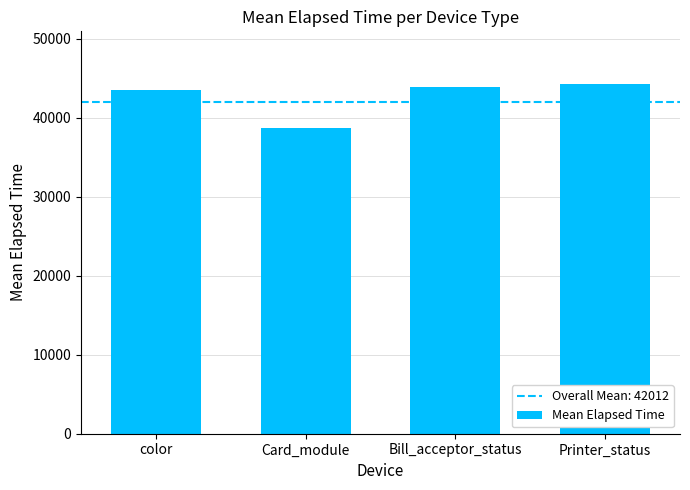

How many data points are less than 43840?

2